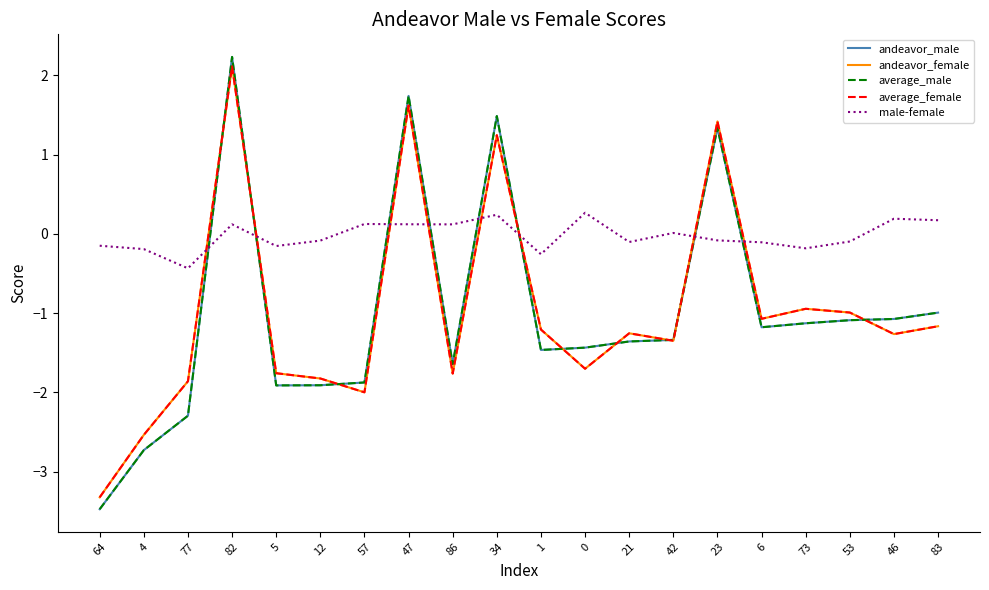

How many lines are shown in the chart?

5